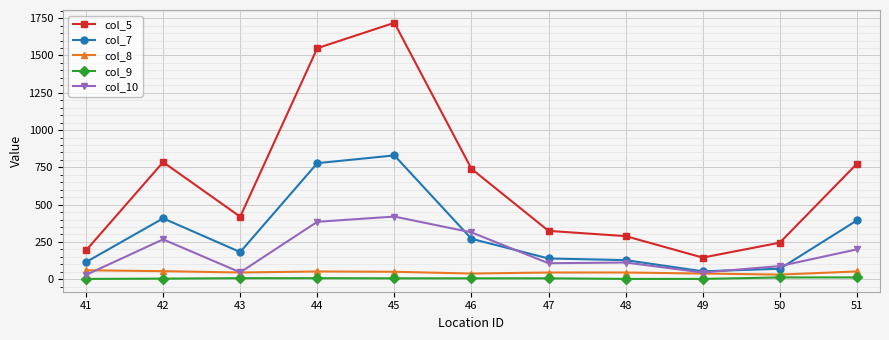

What is the value of the col_5 point at the 1st from the left?

193